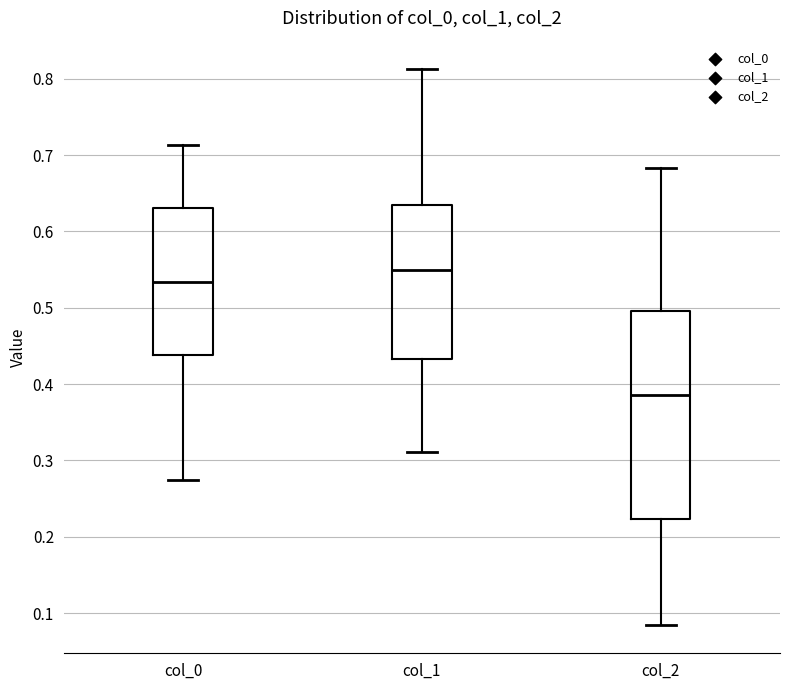

Which box's median line is the highest?

col_1